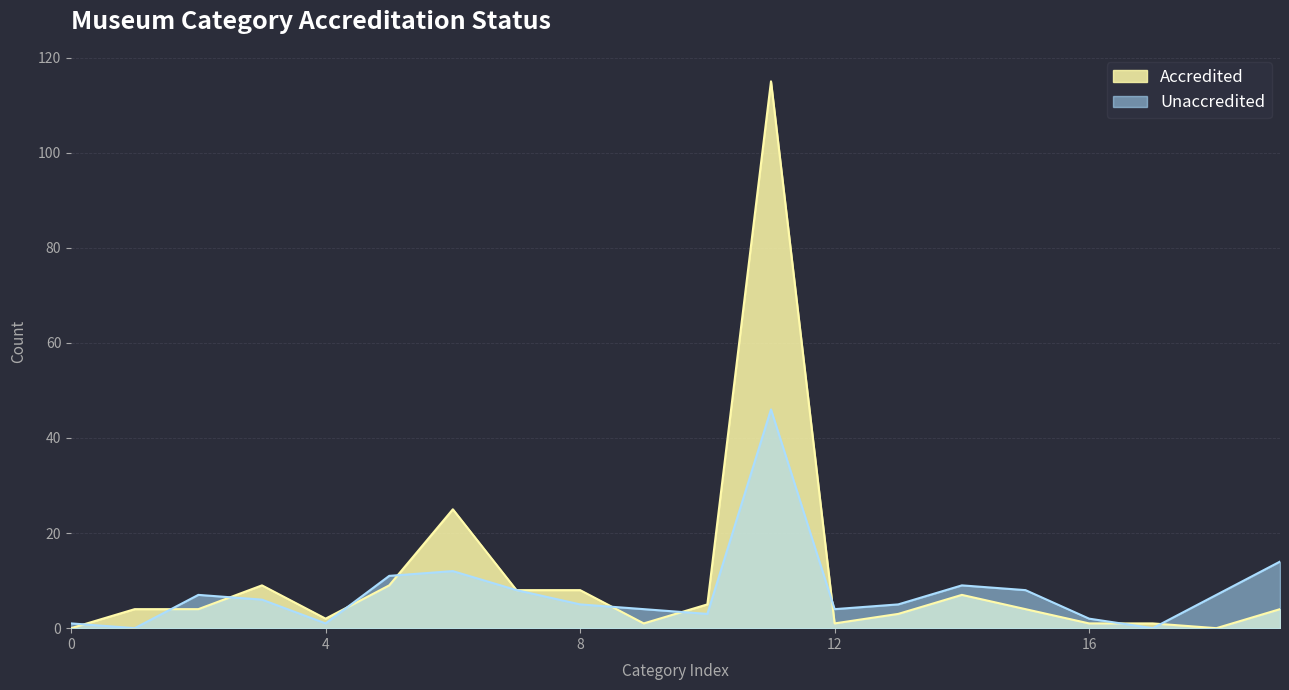

Where does the Unaccredited series first go above 6?

Archaeology-Medieval